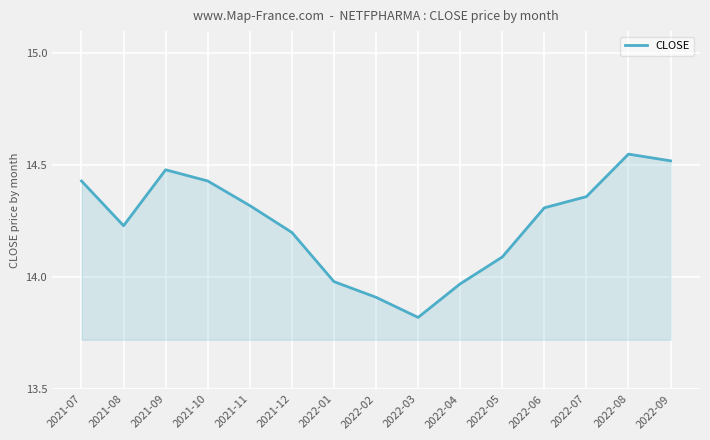

What position from the left is 2022-03?

9